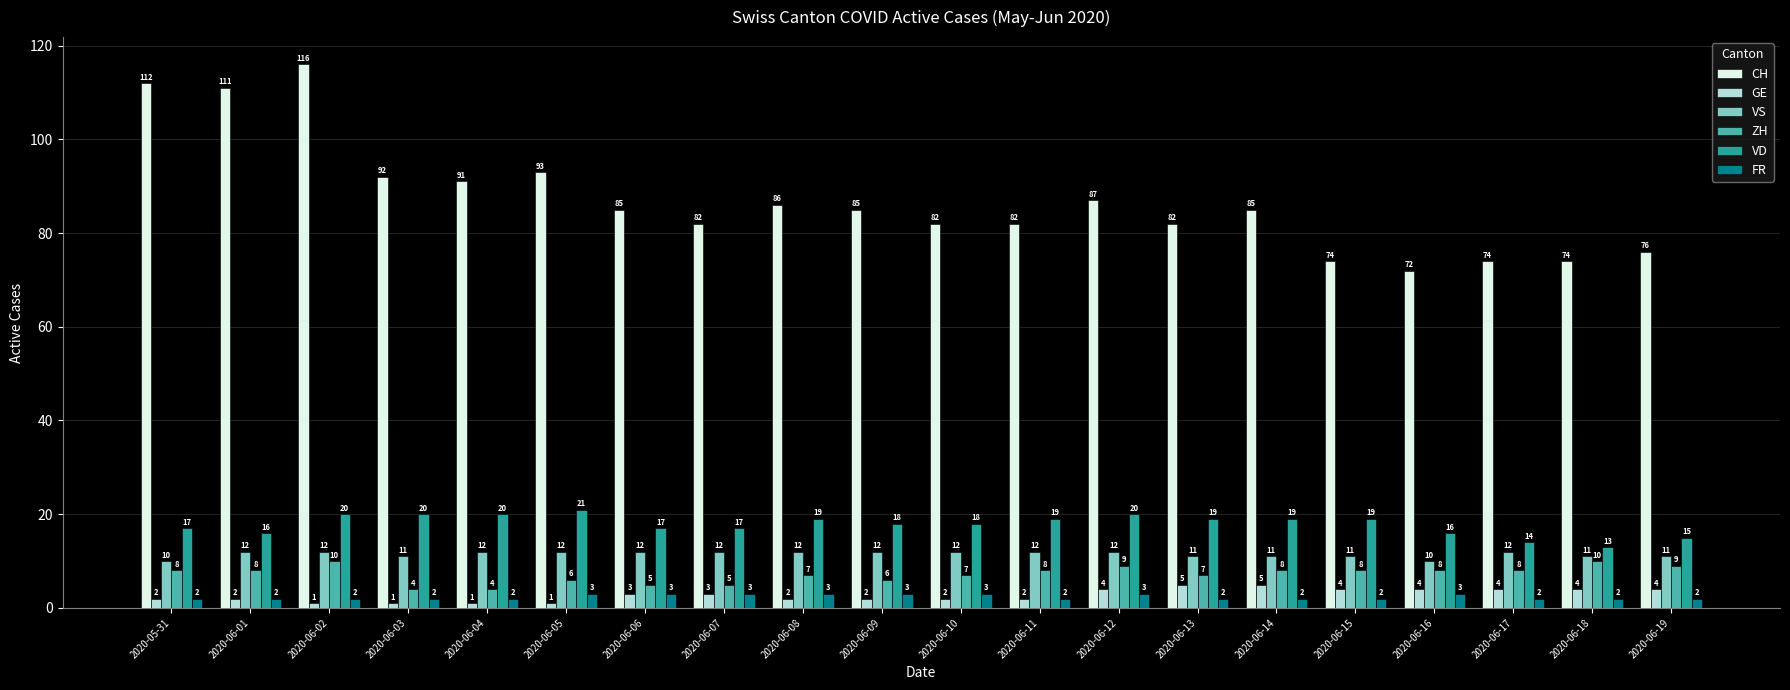

What position from the left is 2020-06-09?

10